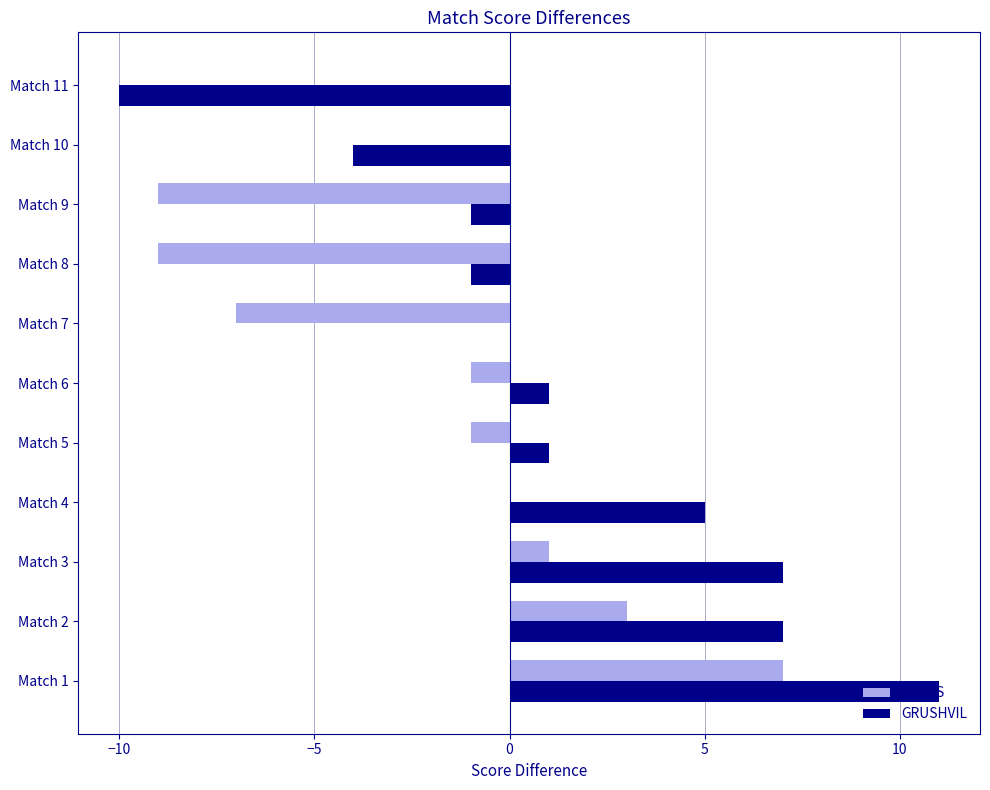

The GRUSHVIL series shows -4 at Match 10. True or false?

True